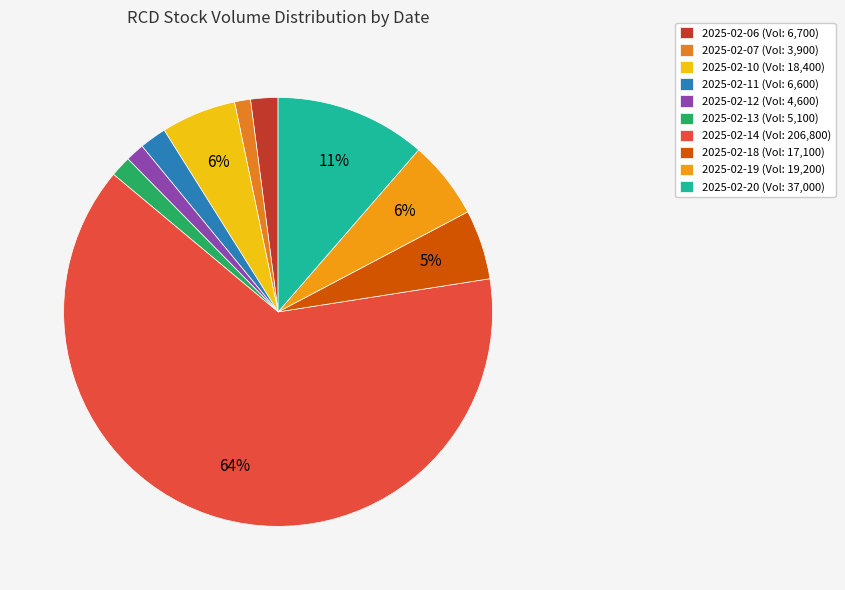

Do 2025-02-18 and 2025-02-07 together represent more than half of the pie?

No